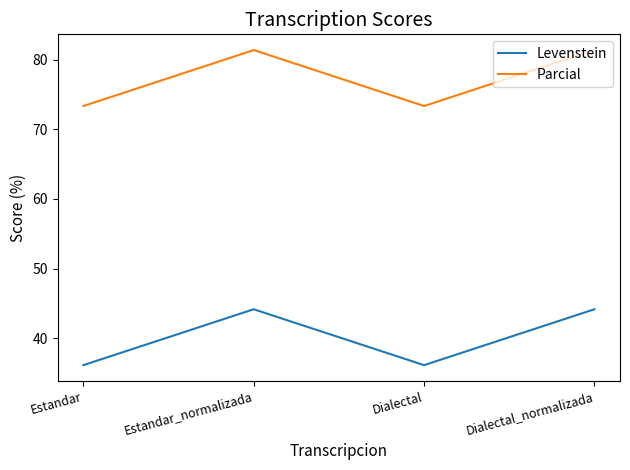

What position from the left is Estandar_normalizada?

2